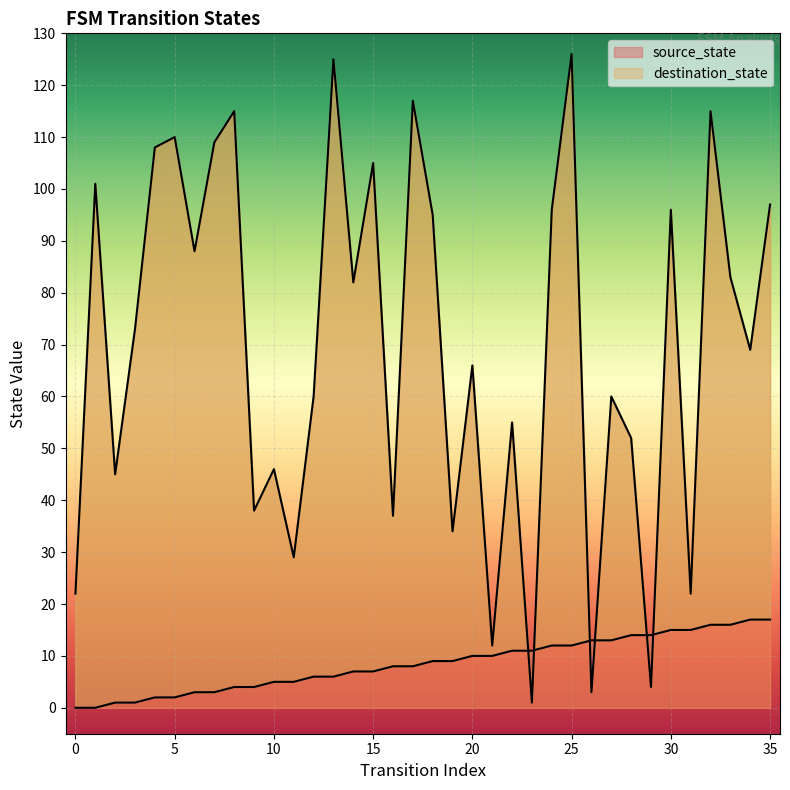

What is the value of the destination_state point at the 25th from the left?

96